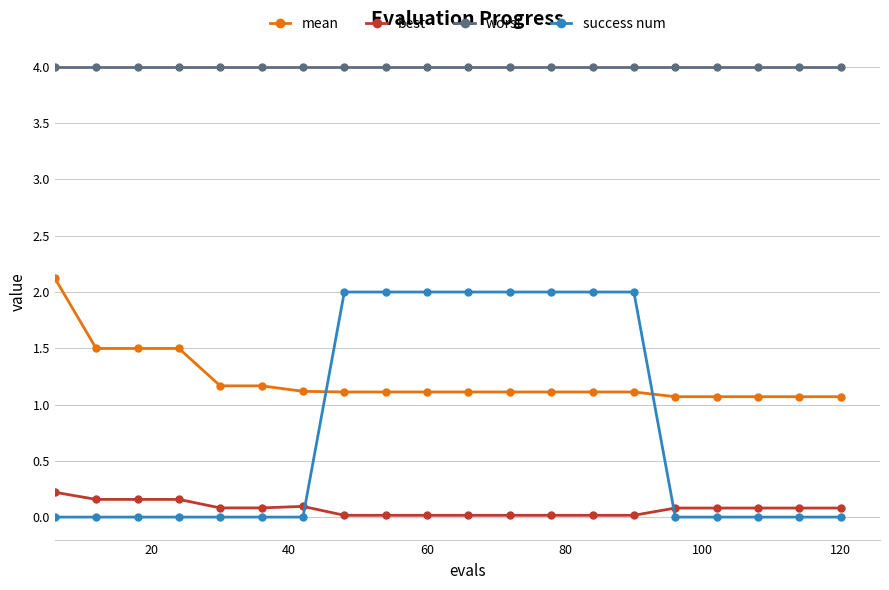

Which series has the widest spread of values?

success num